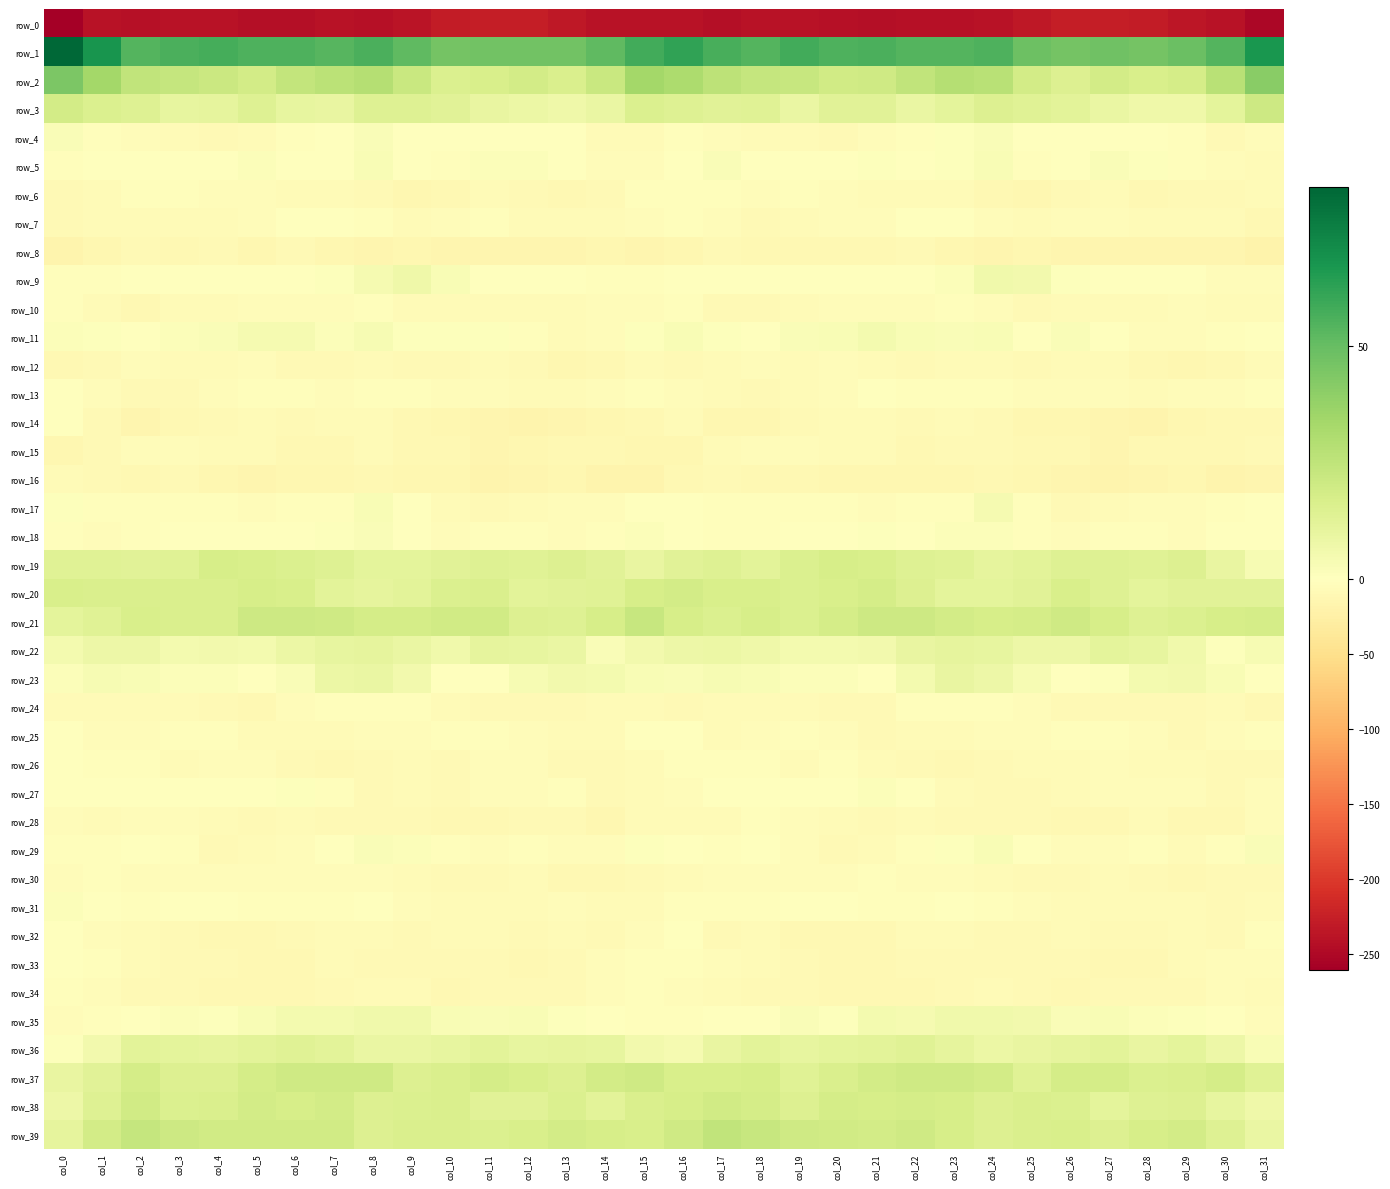

What is the average value of the row_8 series?

-13.3